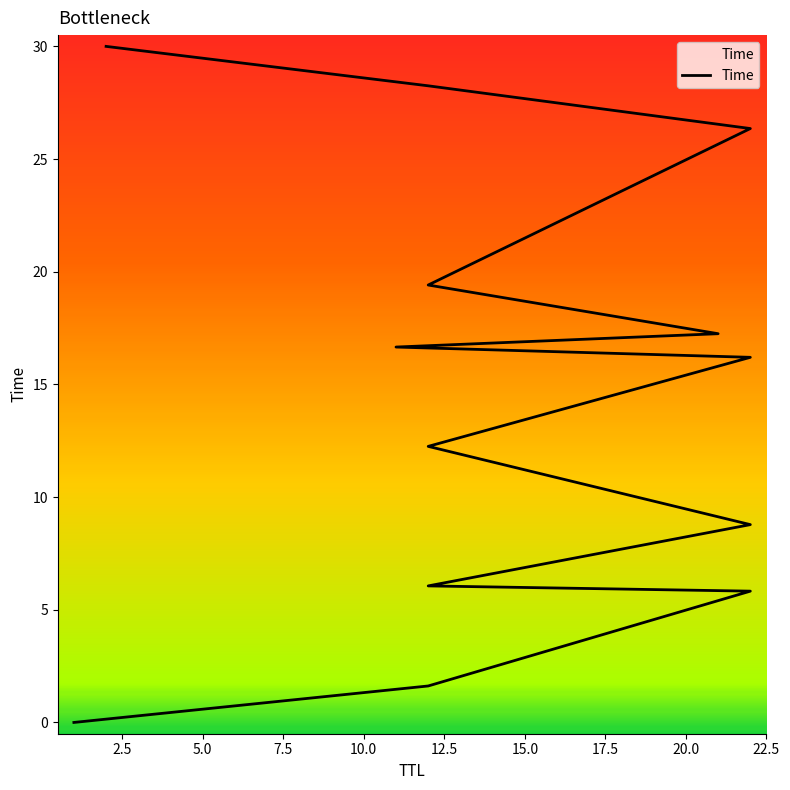

The chart shows a value of 12.3 at 12. True or false?

True